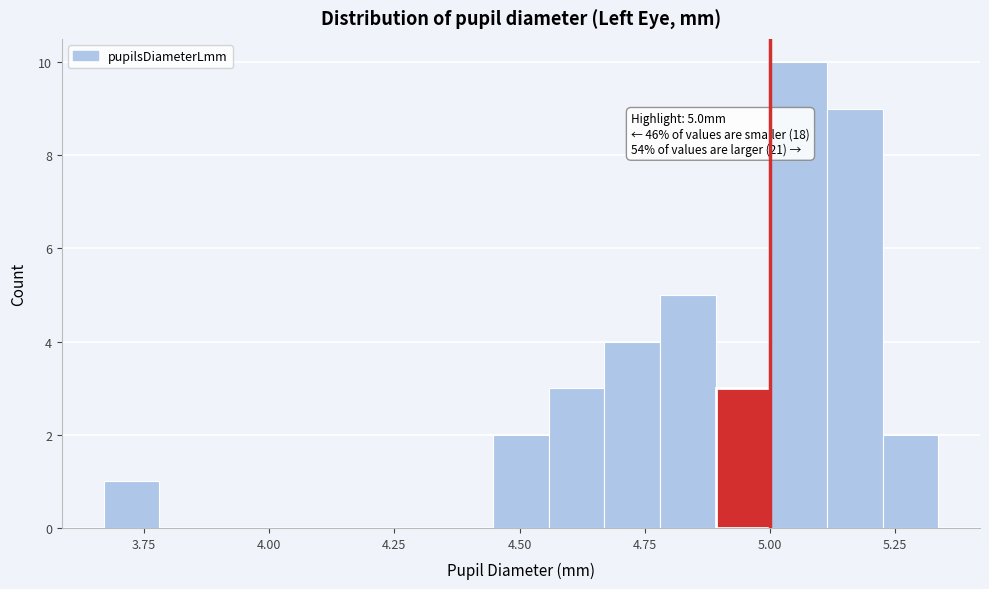

Read against the x-axis, roughly where is the centre of the tallest bar?

5.05